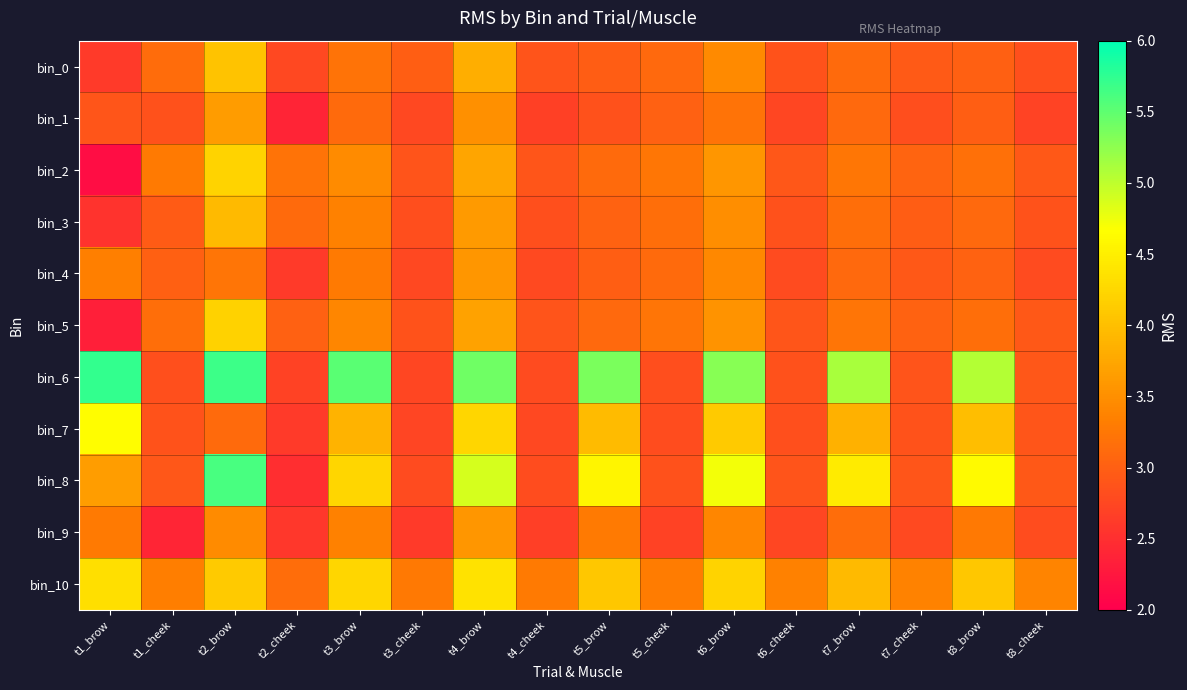

At which category does the chart reach its peak across all series?

t1_brow